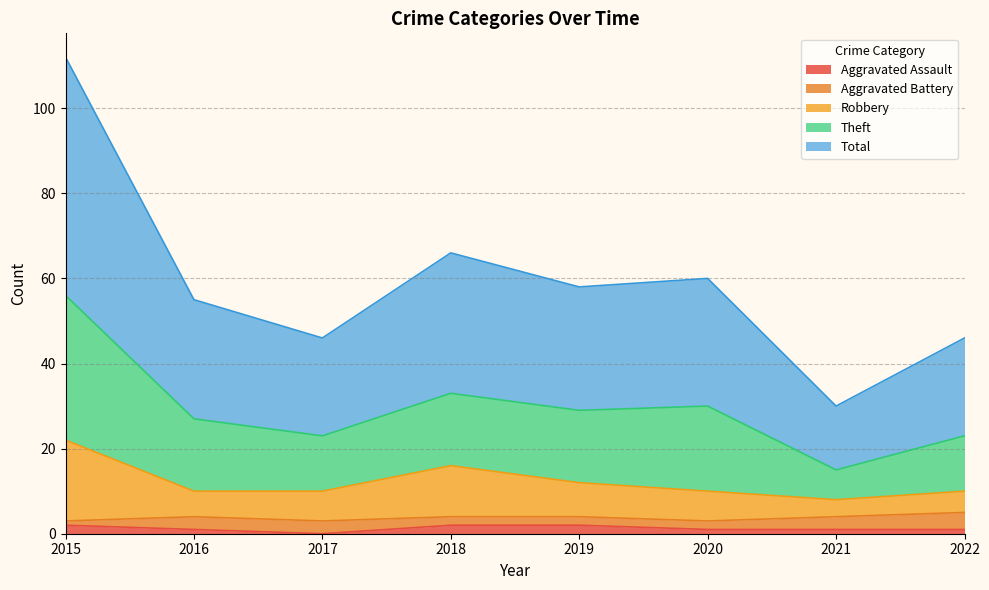

How many lines are shown in the chart?

5